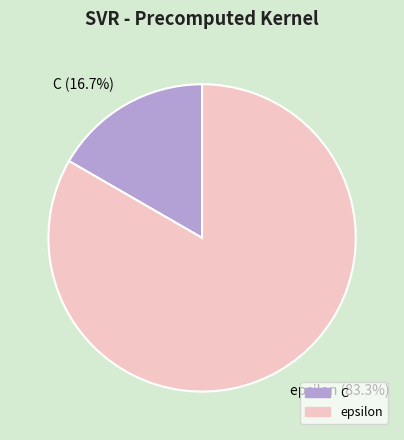

What is the total percentage of epsilon and C?

100.0%